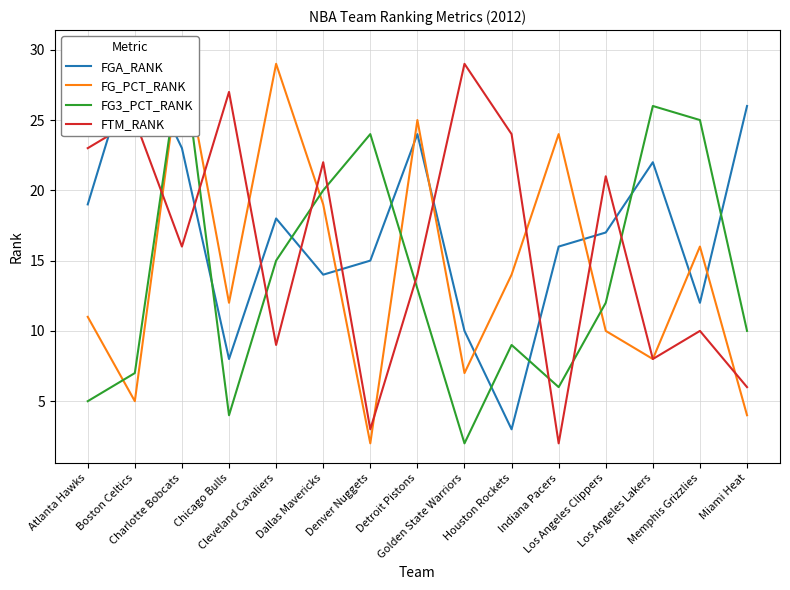

Reading right to left, list all the values displayed in this chart.

FGA_RANK: 26	12	22	17	16	3	10	24	15	14	18	8	23	30	19
FG_PCT_RANK: 4	16	8	10	24	14	7	25	2	19	29	12	30	5	11
FG3_PCT_RANK: 10	25	26	12	6	9	2	13	24	20	15	4	30	7	5
FTM_RANK: 6	10	8	21	2	24	29	14	3	22	9	27	16	25	23